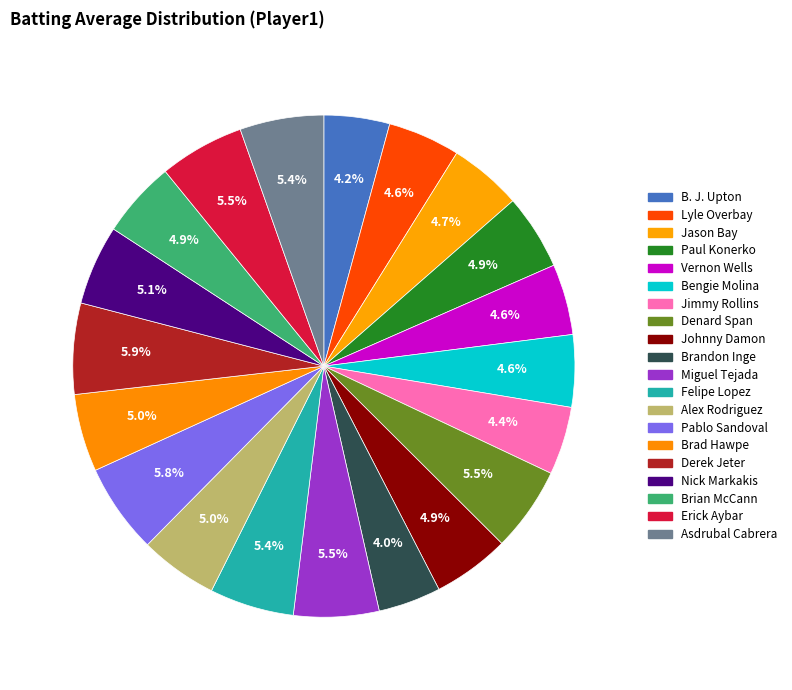

Is there a majority slice in this chart?

No